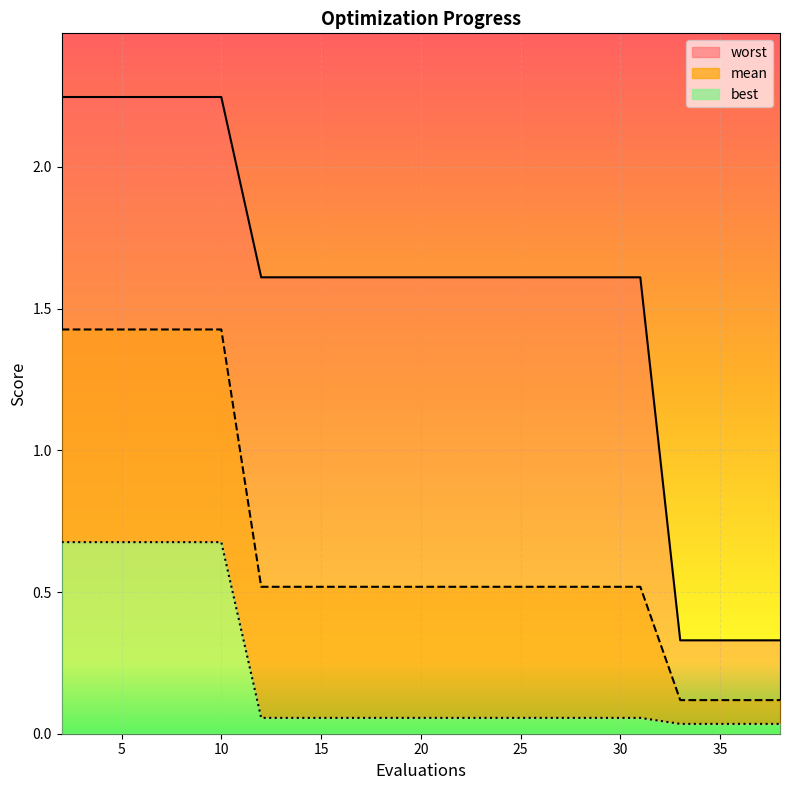

What are all the series names shown in the legend?

mean, best, worst